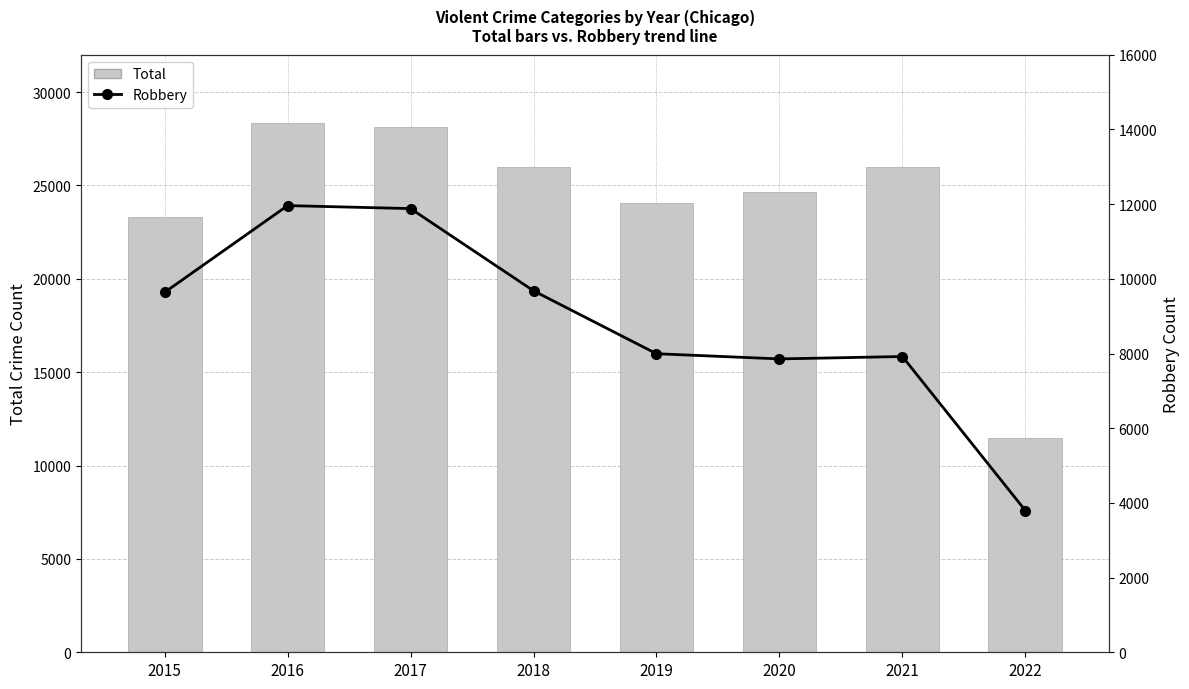

Rank the series at 2015 from lowest to highest value.

Robbery, Total